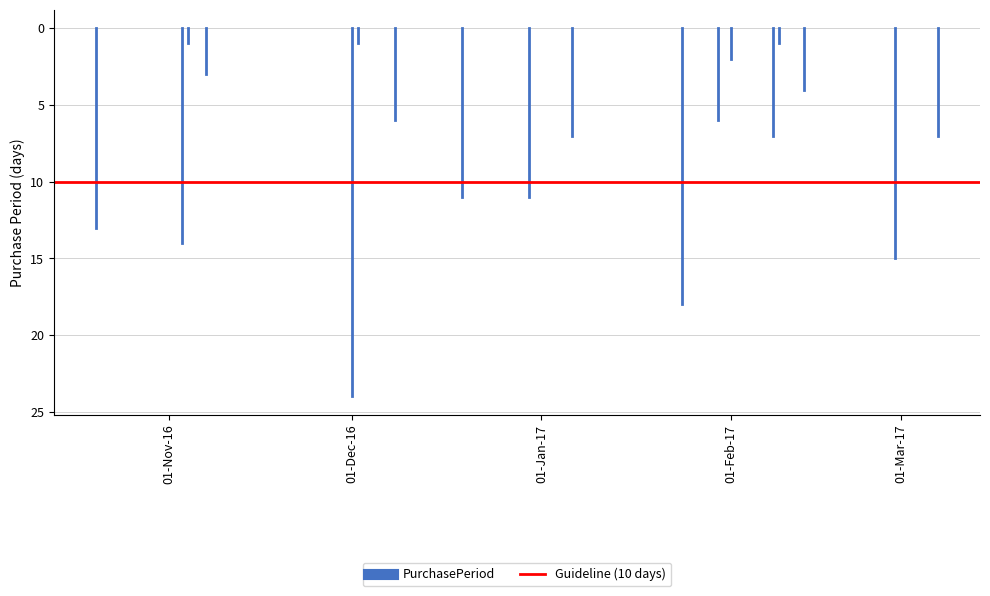

Is it true that Guideline (10 days) equals 10 at 01-Dec-16?

True